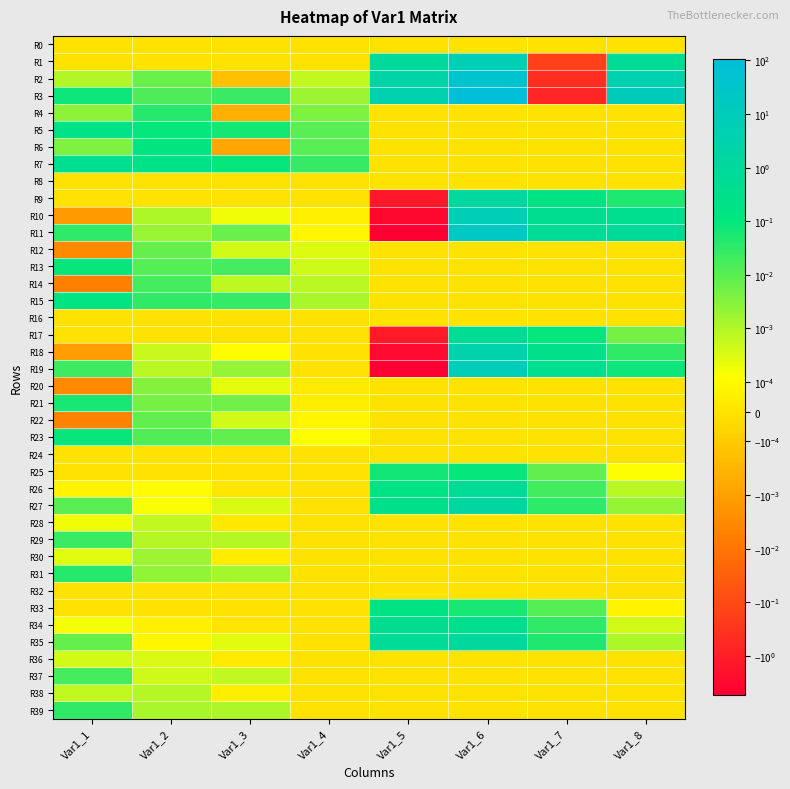

Which label corresponds to the largest value in the chart?

Var1_6